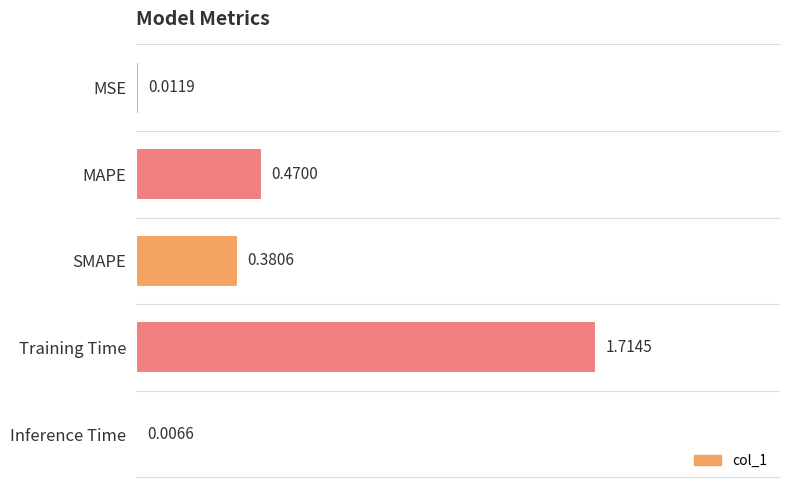

What is the sum of all values?

2.6